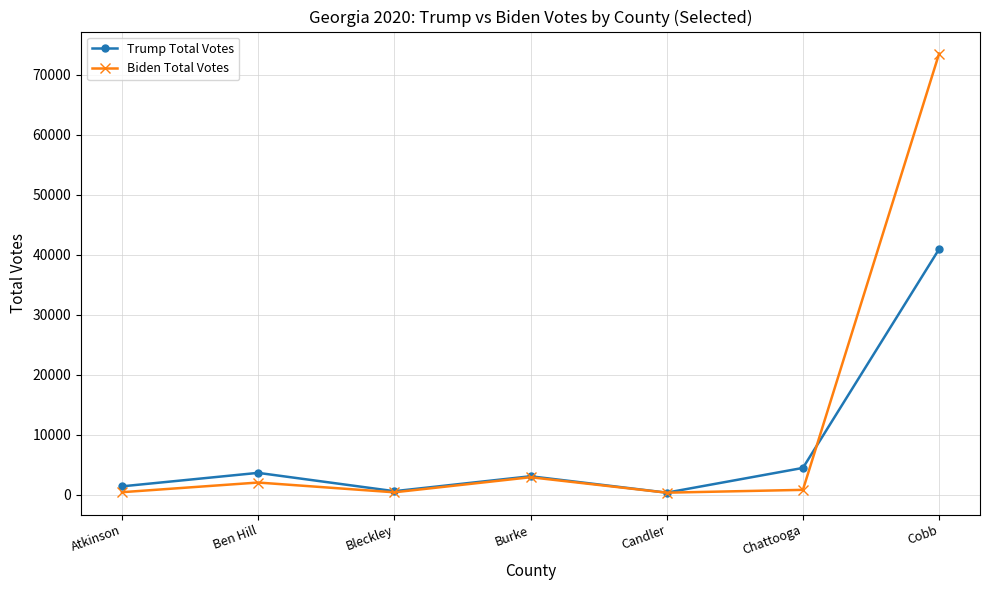

What is the average value of the Biden Total Votes series?

11514